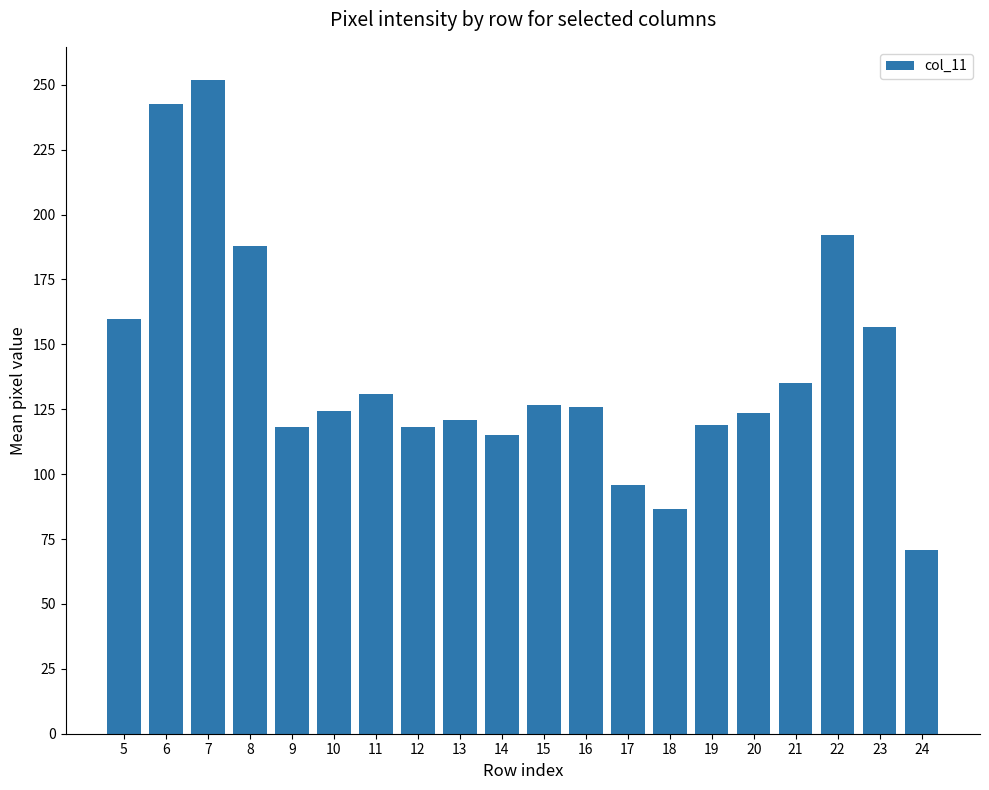

What is the difference between the maximum and minimum values?

181.3